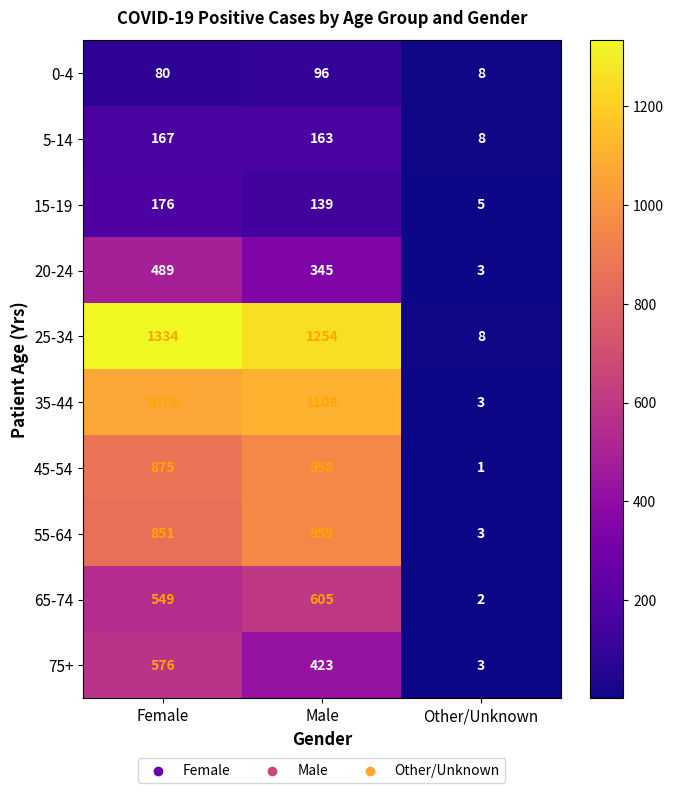

Is it true that 20-24 equals 345 at Male?

True